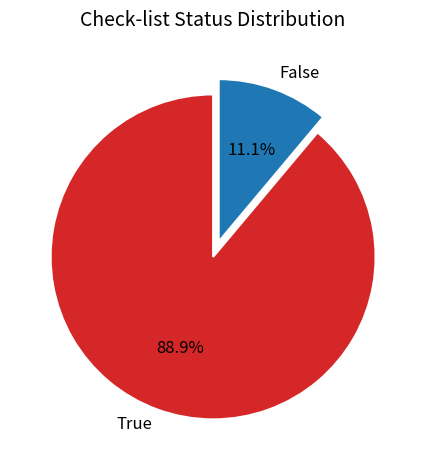

To the nearest percent, what is the difference between the False and True slice percentages?

78%